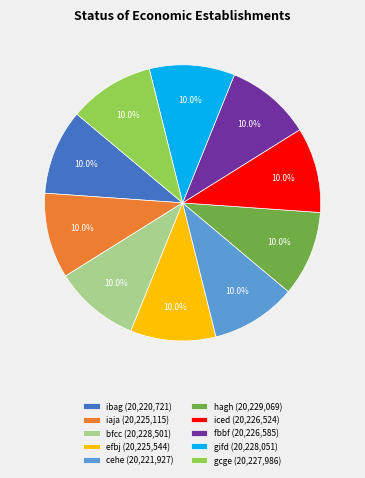

To the nearest percent, what portion does bfcc represent?

10%